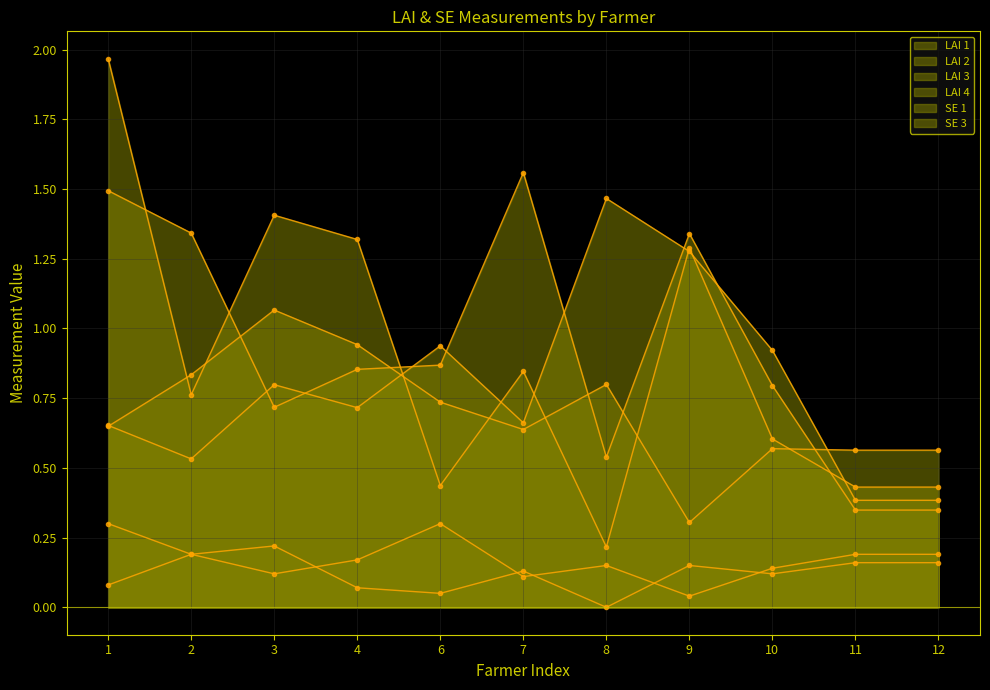

Where is the first local minimum for SE 3?

2